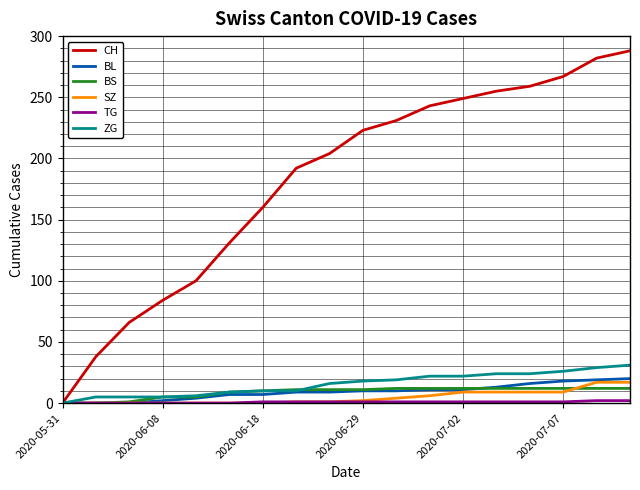

What is the sum of all ZG values?

281